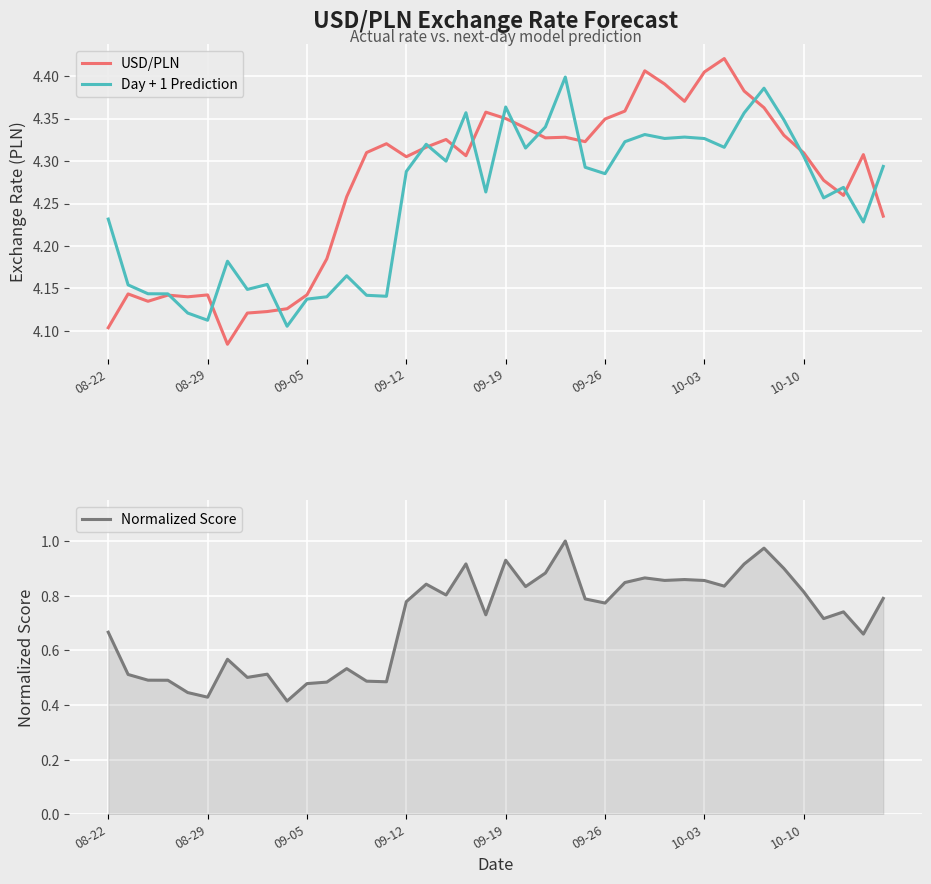

Does the chart display data point markers on the line(s)?

No